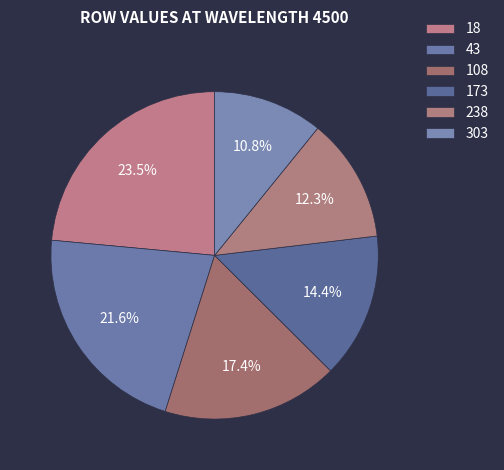

Which slice is the largest?

18